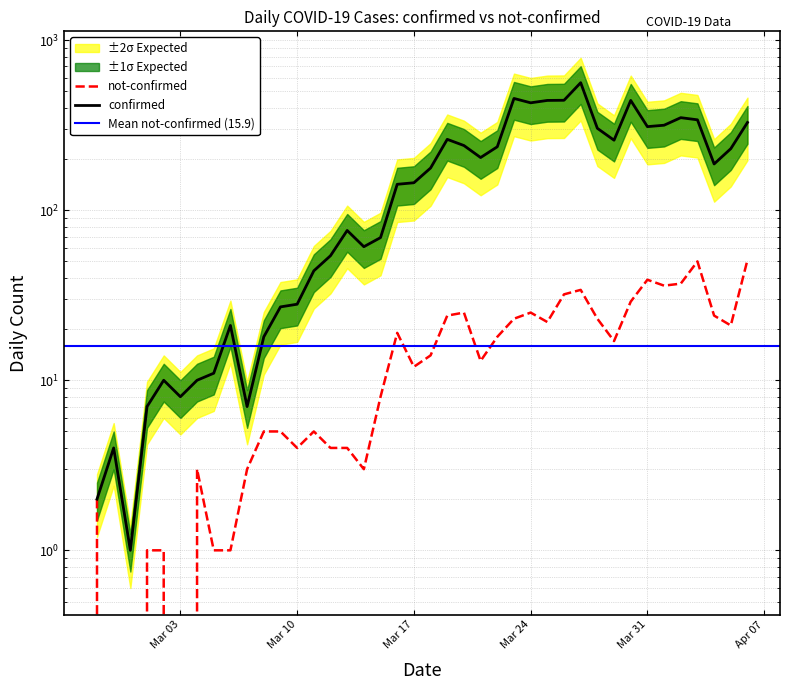

Where is not-confirmed nearest to the value 25?

2020-03-20